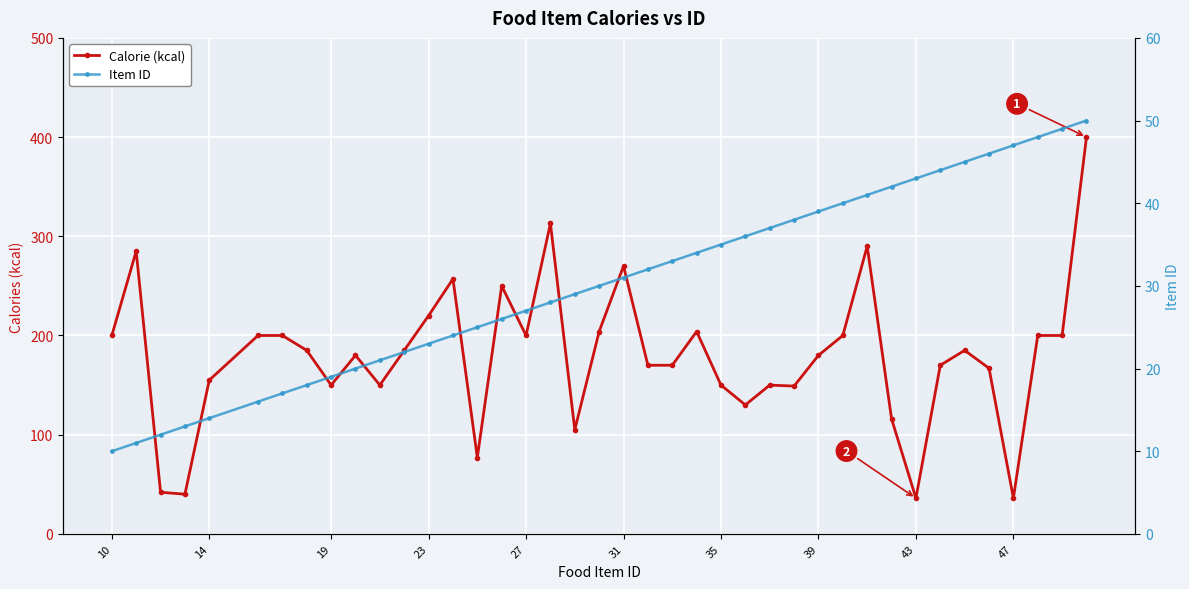

What is the sum of all Calorie (kcal) values?

7171